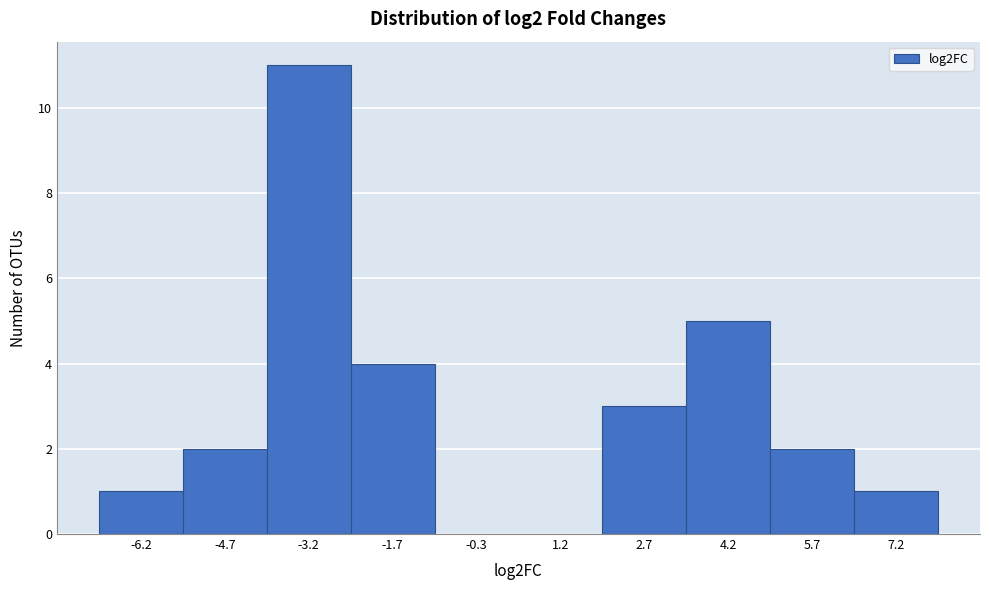

Reading left to right, list every bar in this chart as the range it spans on the x-axis followed by its height. Neither the bar edges nor the heights are printed on the chart, so give them approximately, as read against the axes.

-7.0 to -5.4: 1
-5.4 to -4.0: 2
-4.0 to -2.4: 11
-2.4 to -1.0: 4
-1.0 to 0.4: 0
0.4 to 2.0: 0
2.0 to 3.4: 3
3.4 to 5.0: 5
5.0 to 6.4: 2
6.4 to 8.0: 1